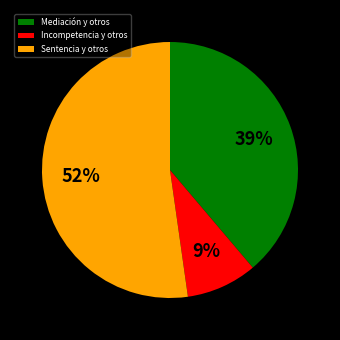

Does Sentencia y otros represent more than half of the total?

Yes